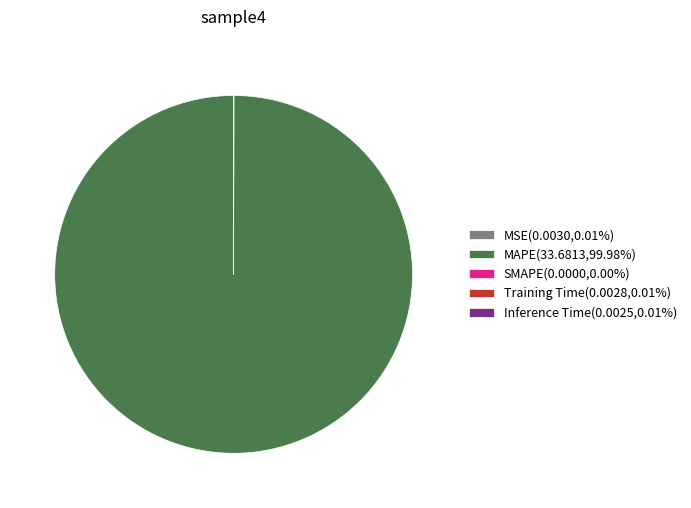

Is there any slice that represents more than half of the pie?

Yes